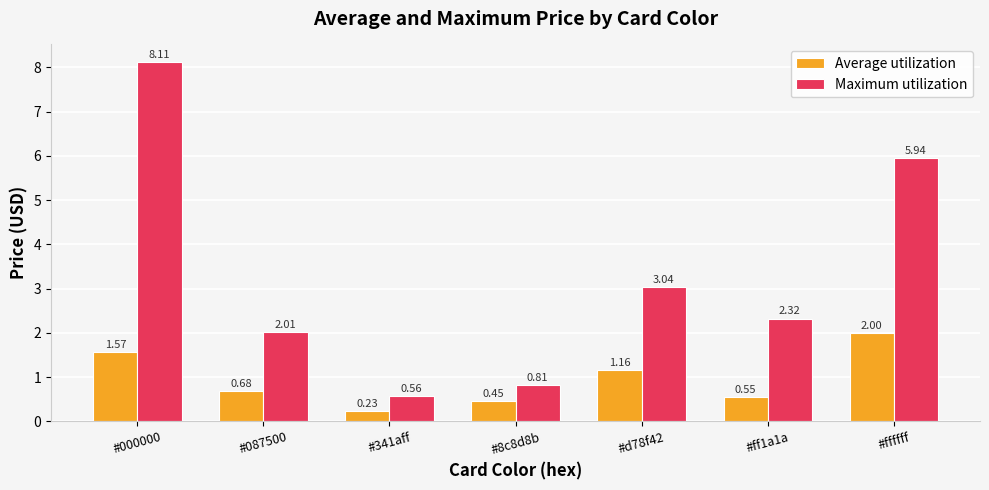

Which series has the widest spread of values?

Maximum utilization